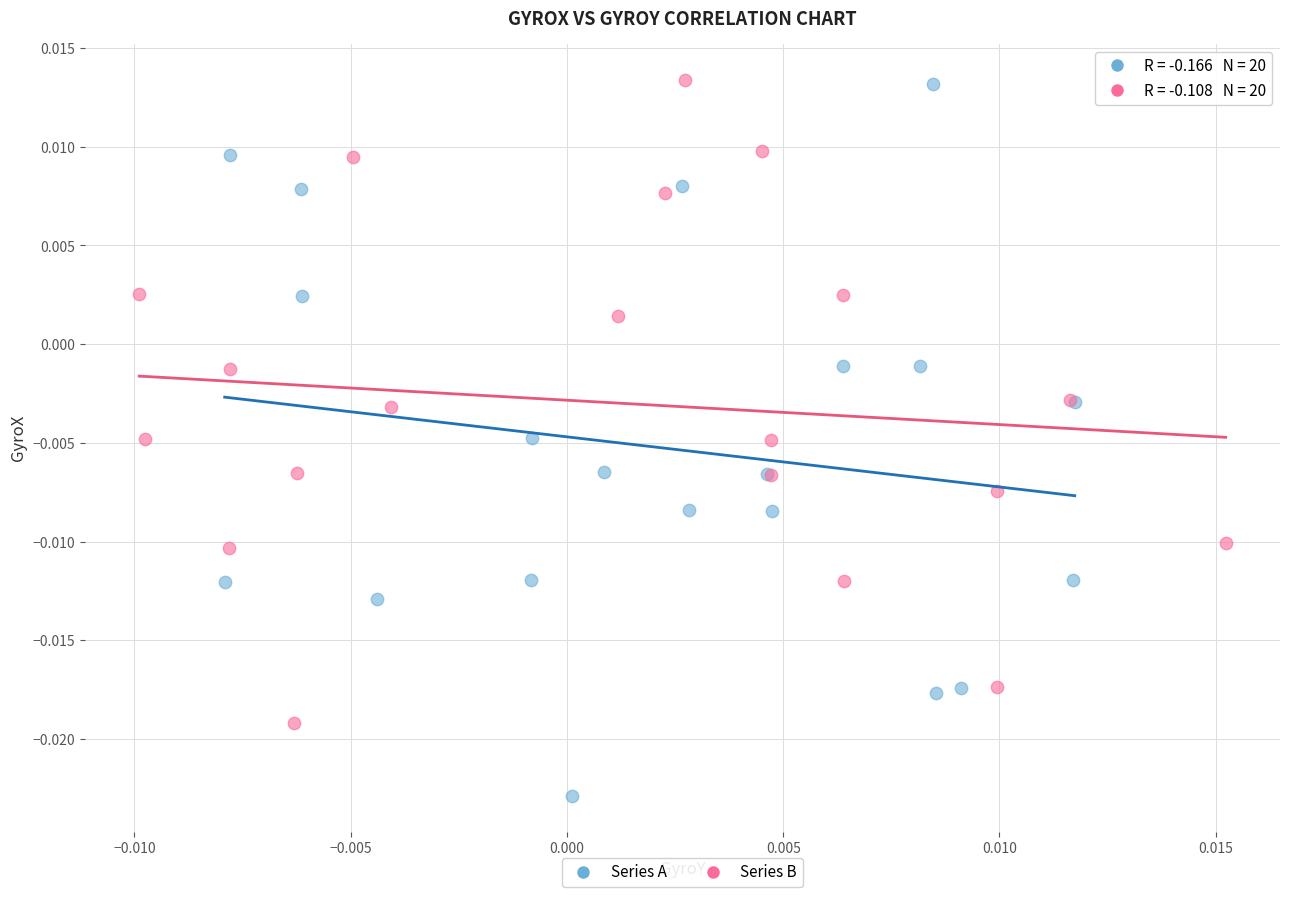

Which series contains the lowest Y value?

Series A